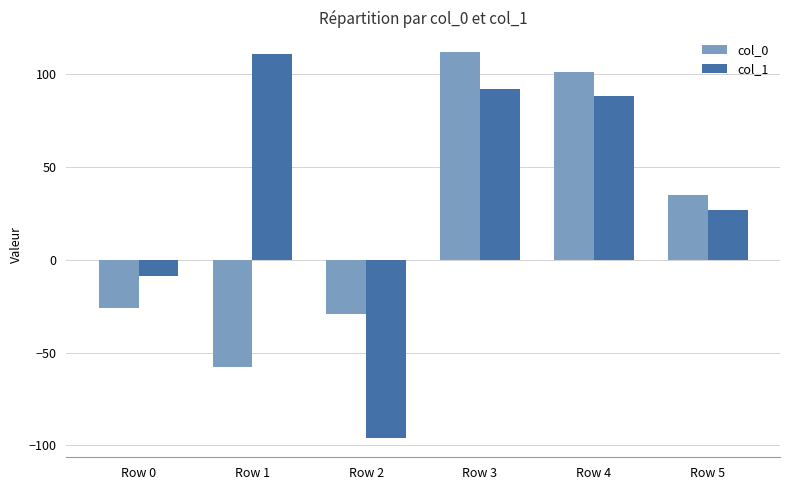

Which series has the largest total across all categories?

col_1